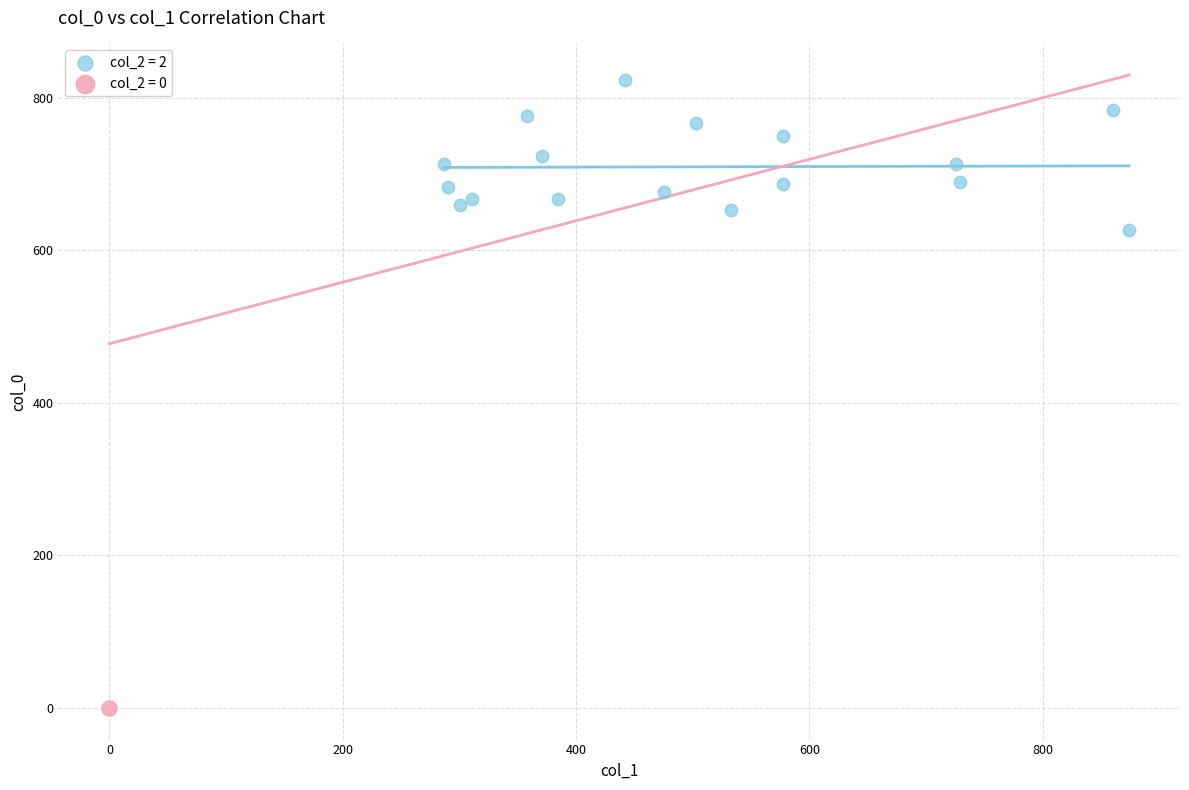

What are all the series names shown in the legend?

col_2 = 2, col_2 = 0